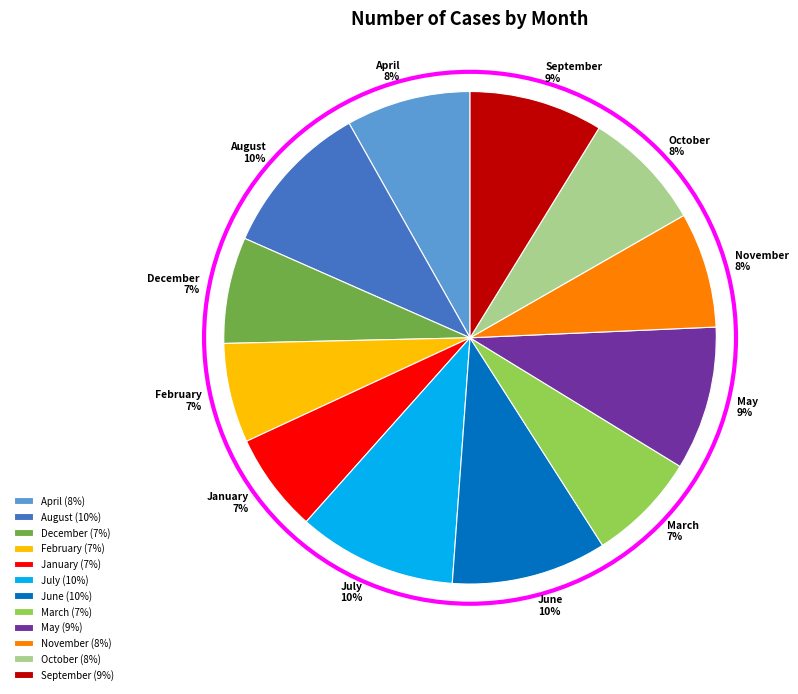

What percentage is the January slice, to the nearest percent?

7%